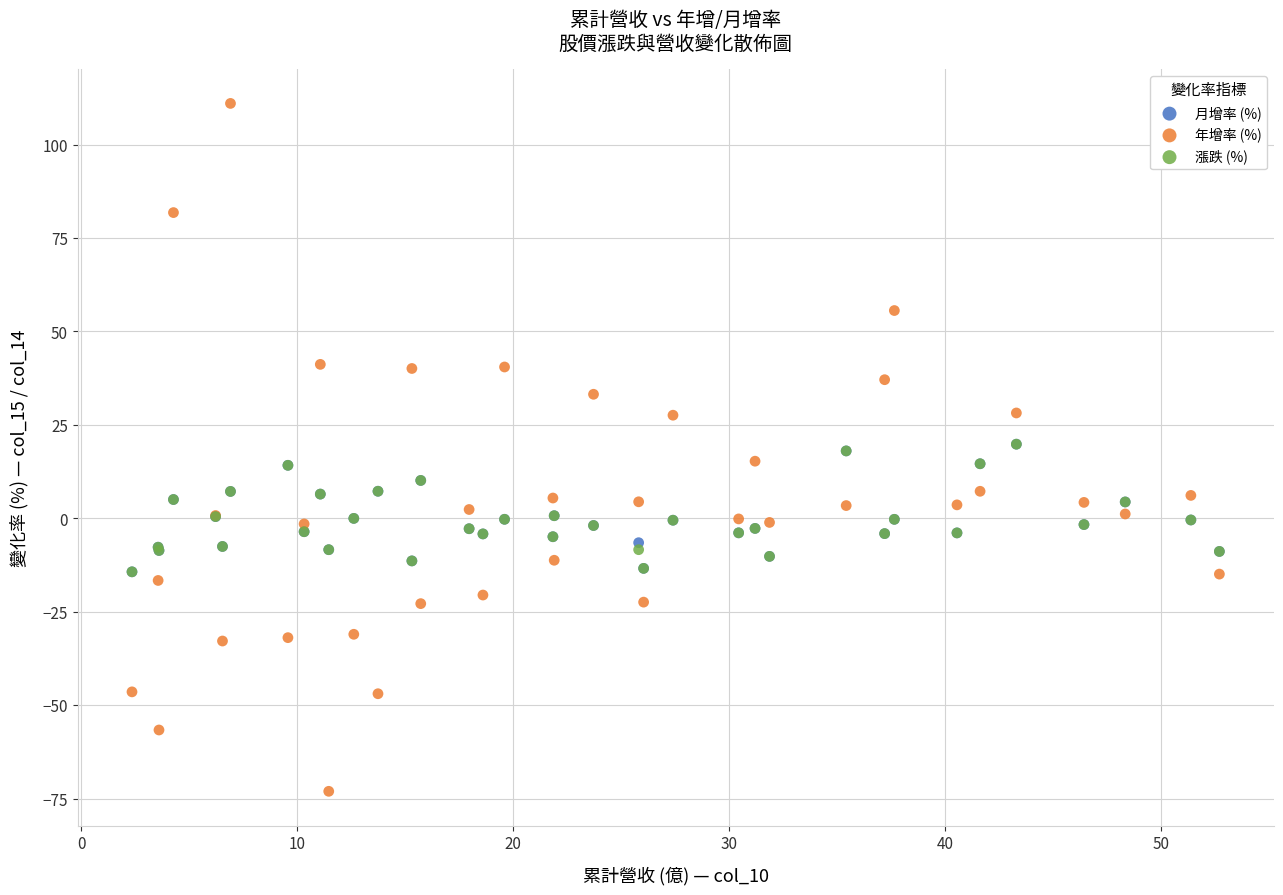

Which series contains the highest Y value?

年增率 (%)